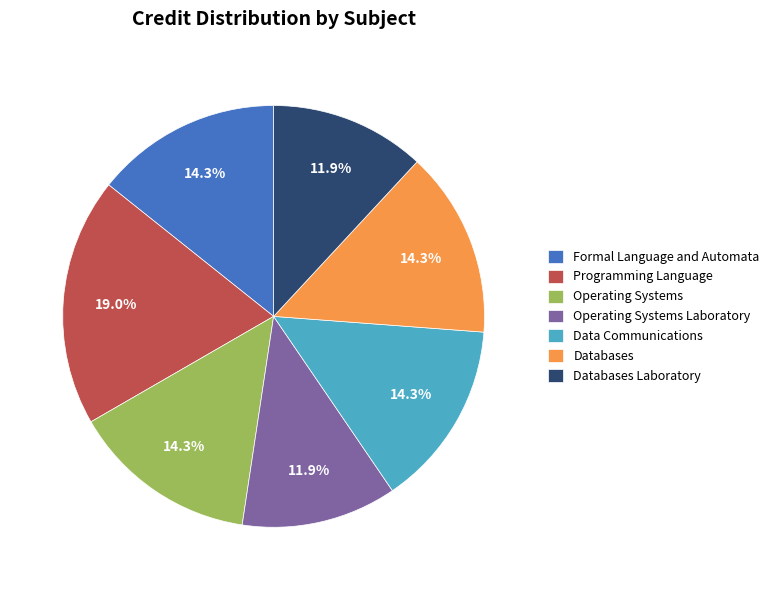

Approximately how many times larger is the value at Operating Systems compared to Operating Systems Laboratory?

1.2